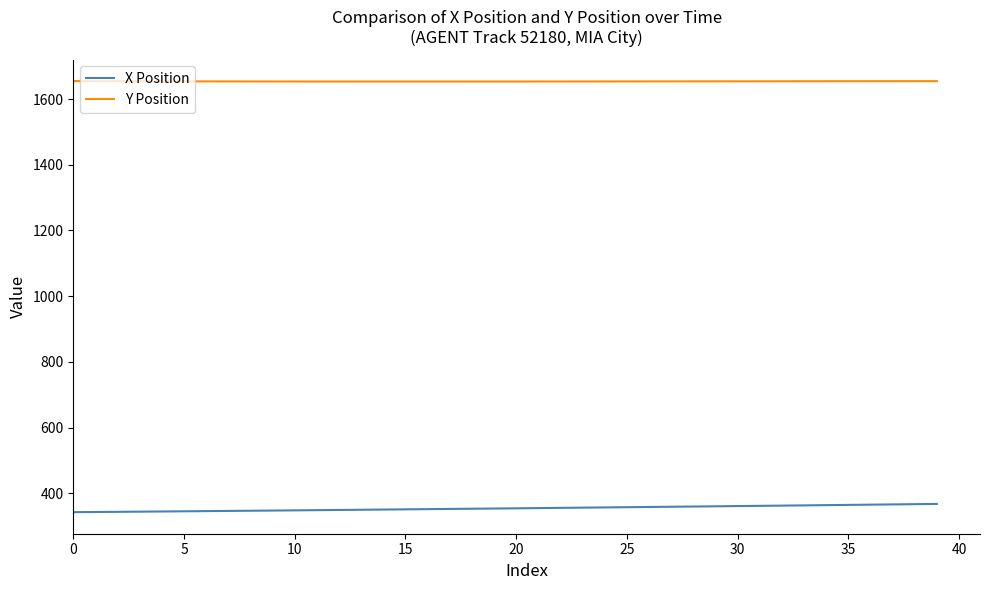

List the series in order of their overall mean, lowest first.

X Position, Y Position